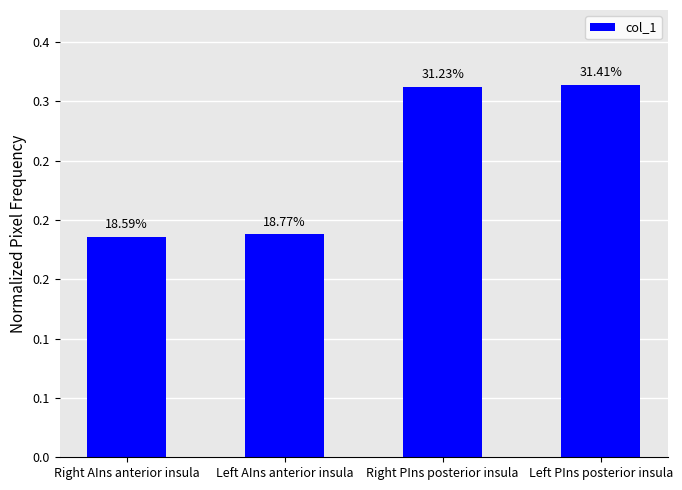

What is the label of the 3rd bar from the left?

Right PIns posterior insula